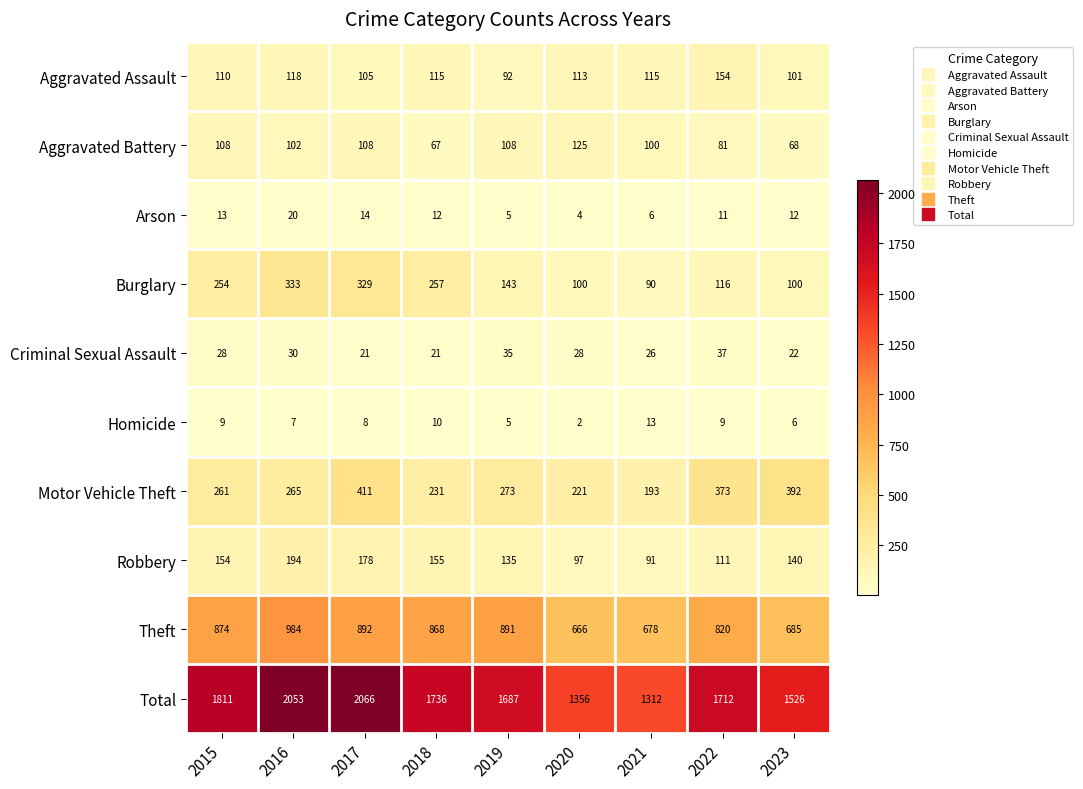

Between 2015 and 2019, which series saw the biggest shift?

Total